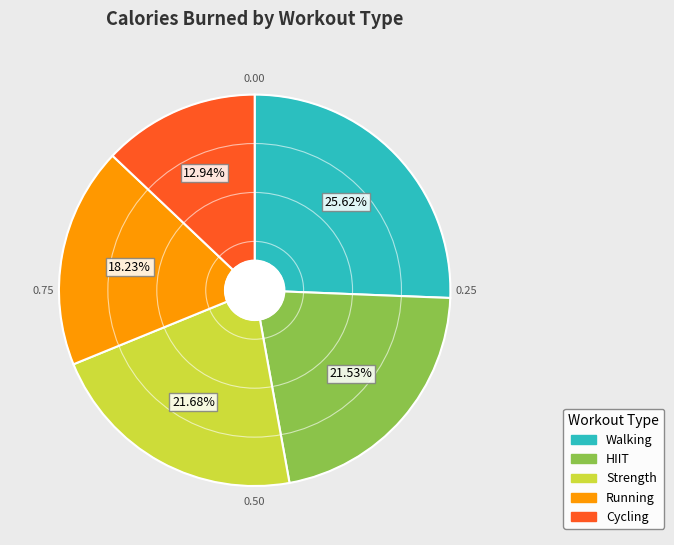

How many segments does this pie chart have?

5